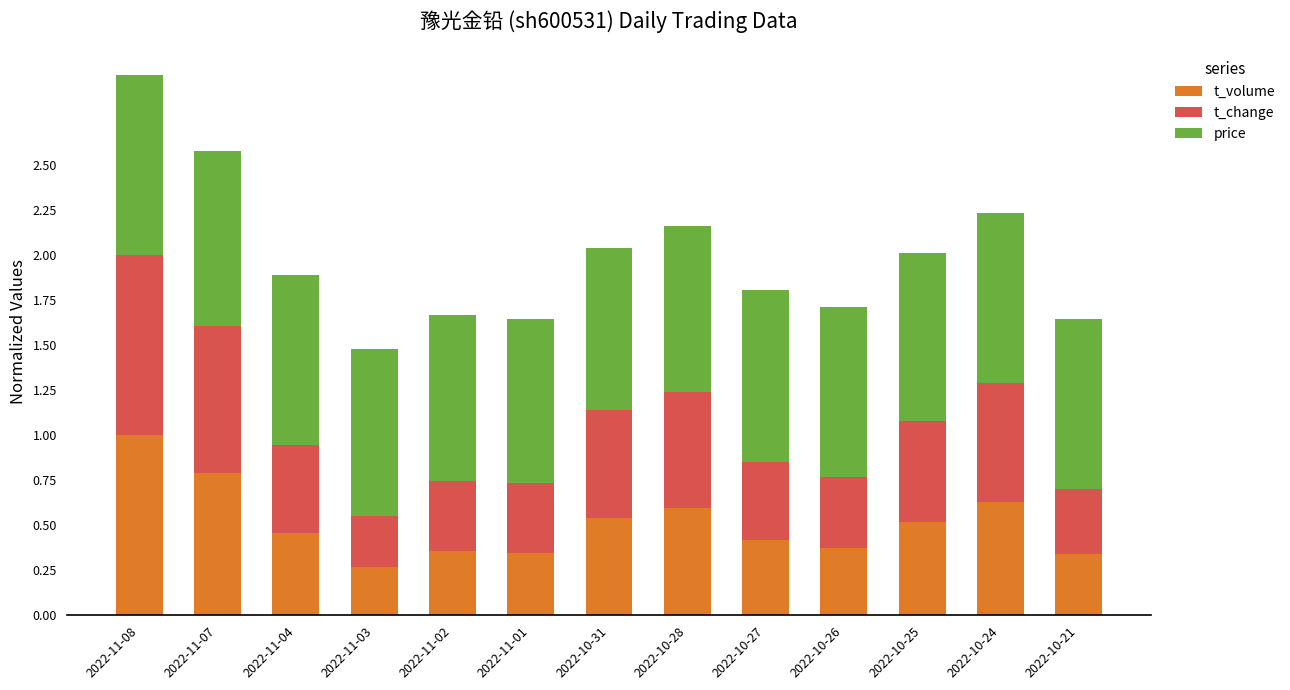

At which label is t_volume closest to 0?

2022-11-03